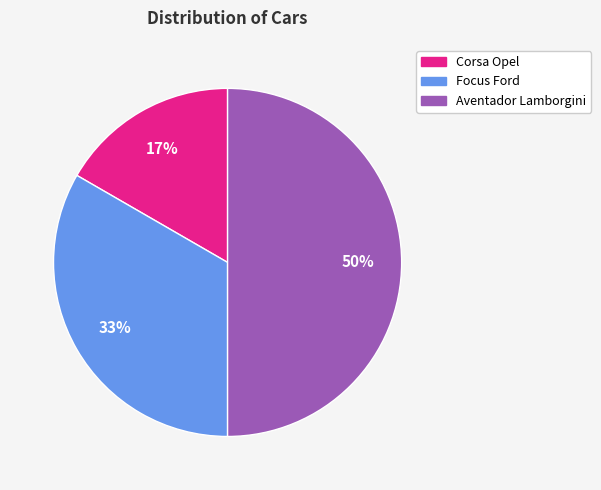

Is it true that Focus Ford is 33% of the pie?

True